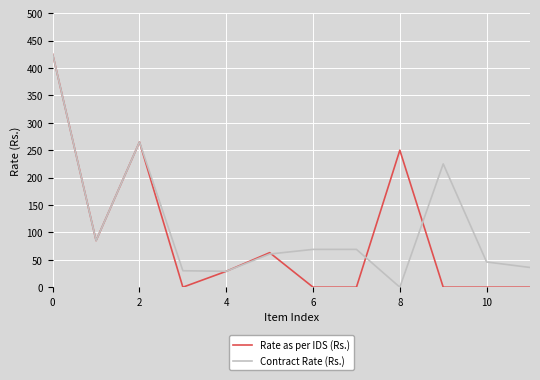

What is the sum of all Rate as per IDS (Rs.) values?

1117.0